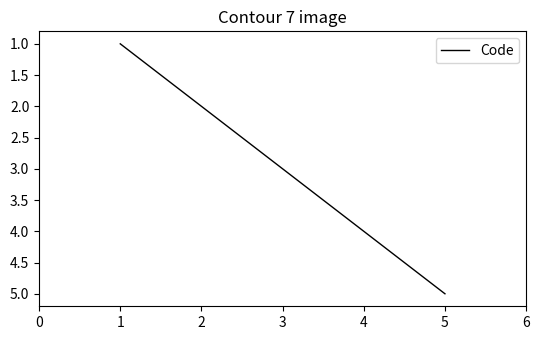

What is the approximate value at 1?

1